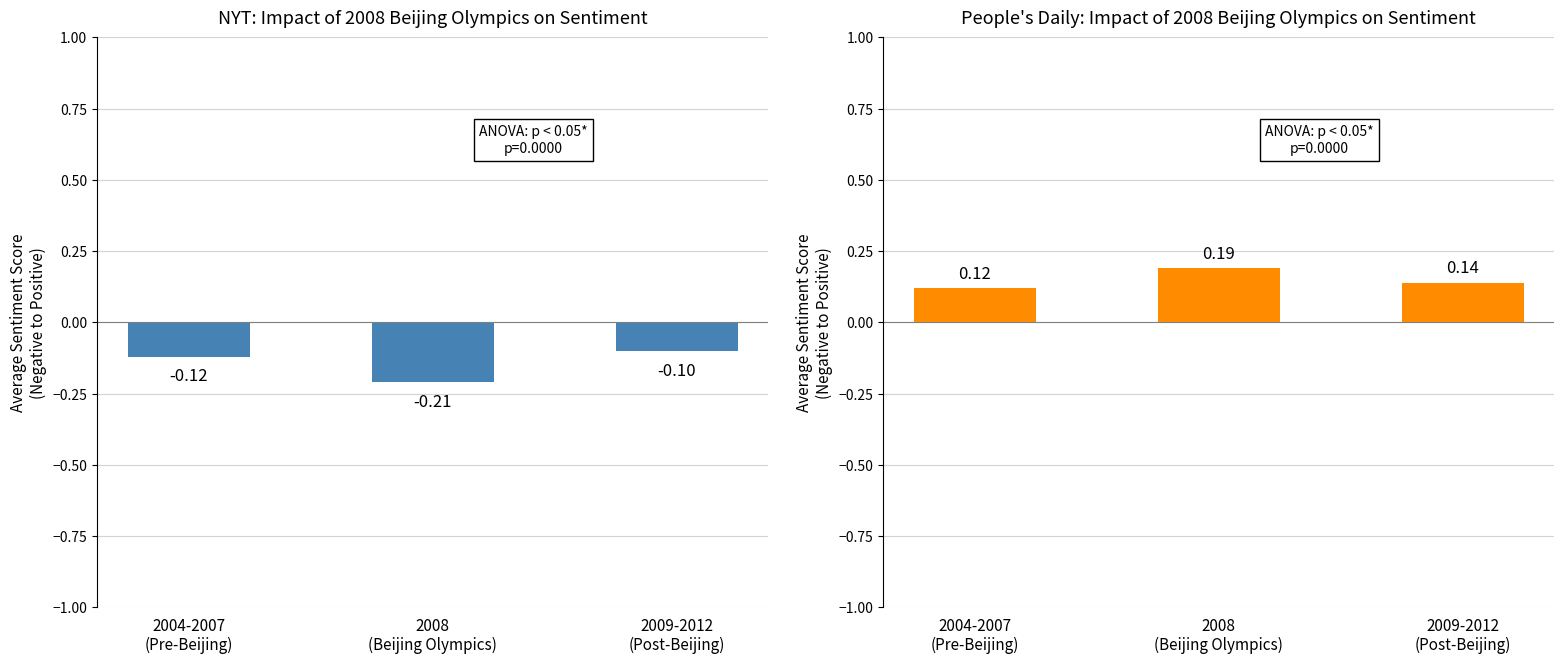

What is the sum of all People's Daily Sentiment values?

0.5